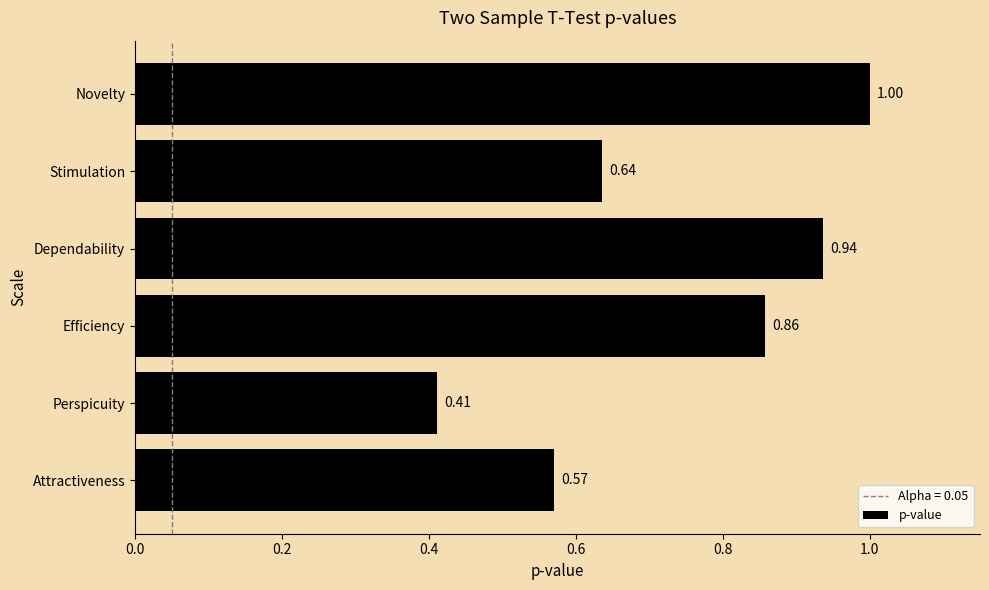

How many values are between 0 and 1?

6